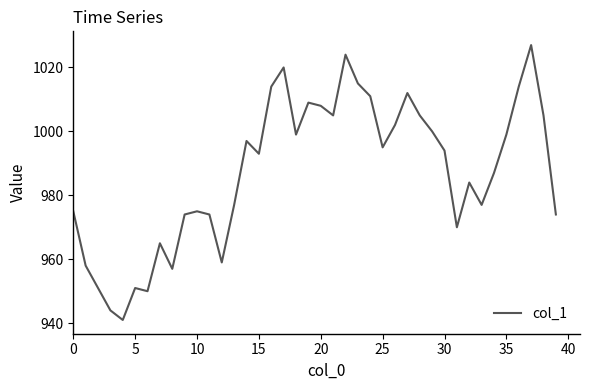

What is the difference between the maximum and minimum values?

86